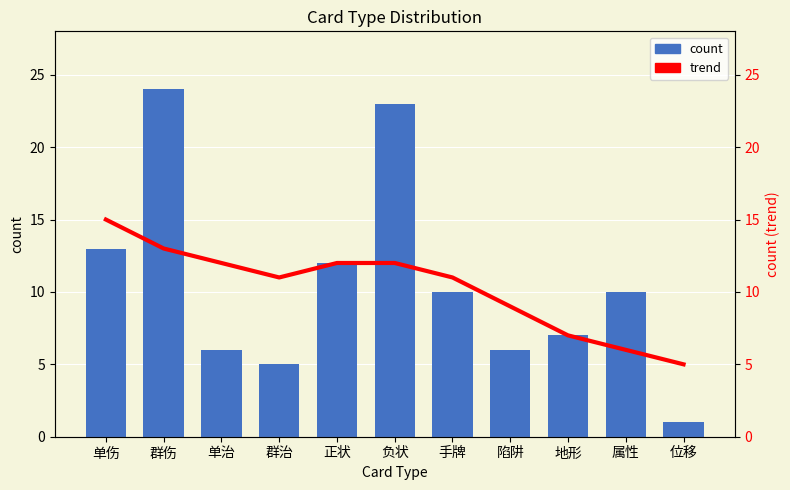

What is the difference between the count values at 群伤 and 手牌?

14